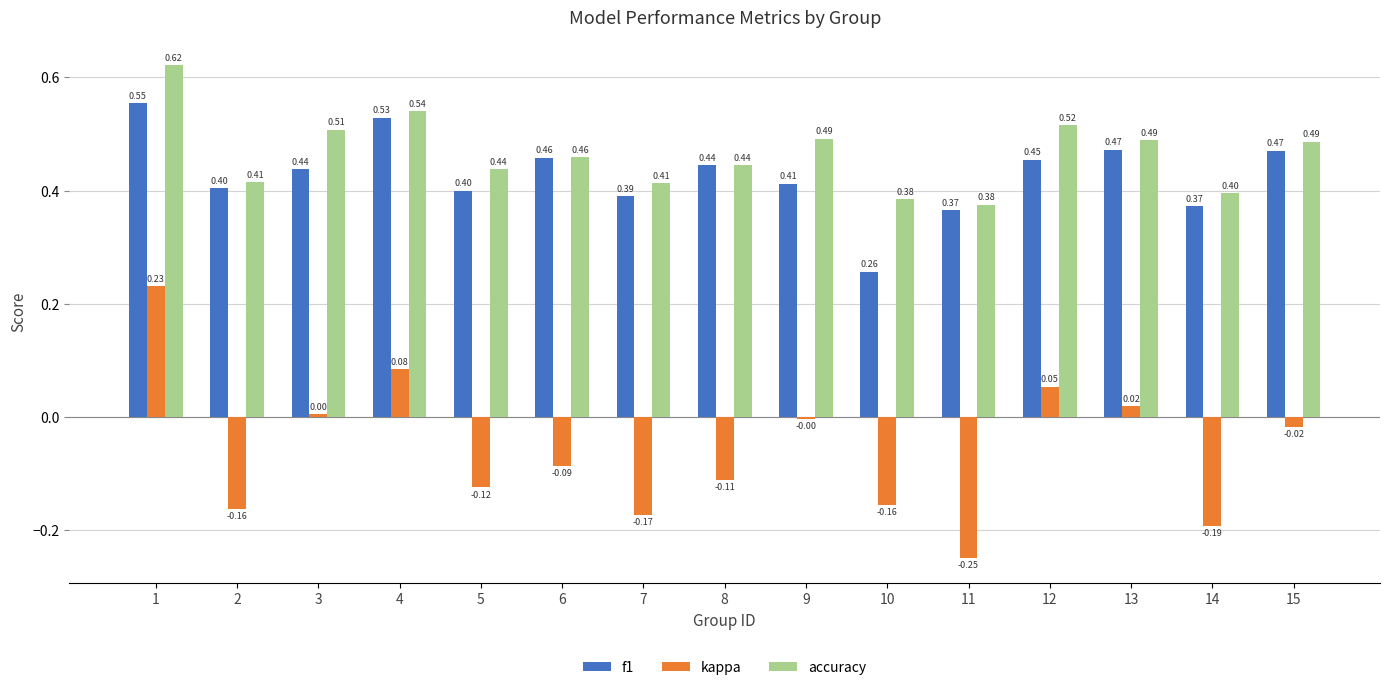

At which label does kappa first exceed 0?

1